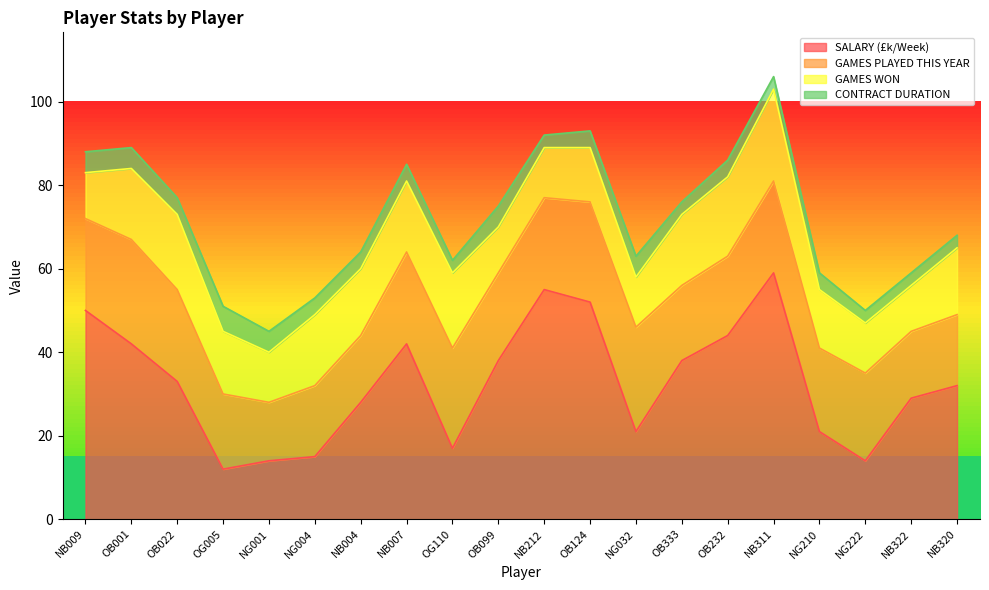

Does the chart display data point markers on the line(s)?

No